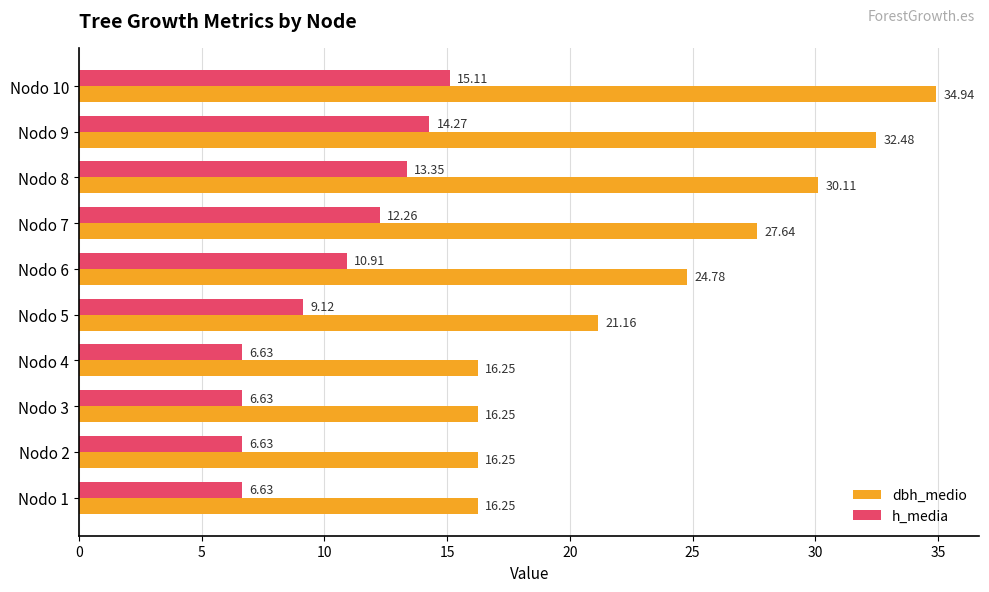

What is the sum of all dbh_medio values?

236.1